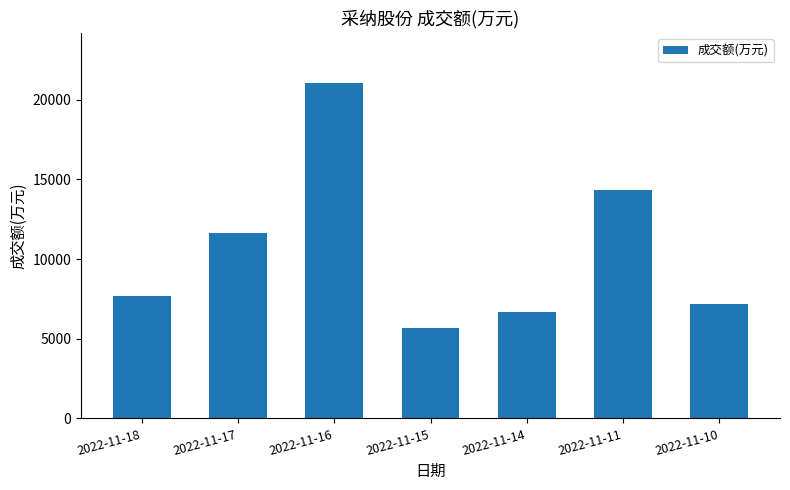

Is it true that the value at 2022-11-18 is 7673?

True